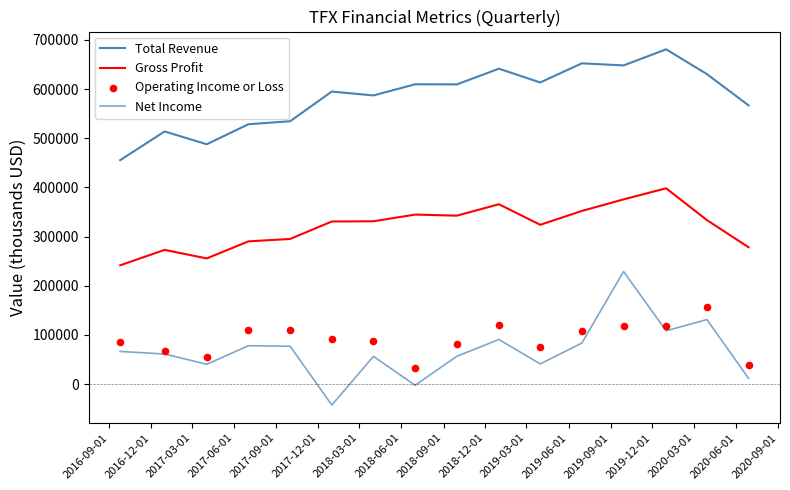

At which category is the sum across all series the highest?

2019-09-01